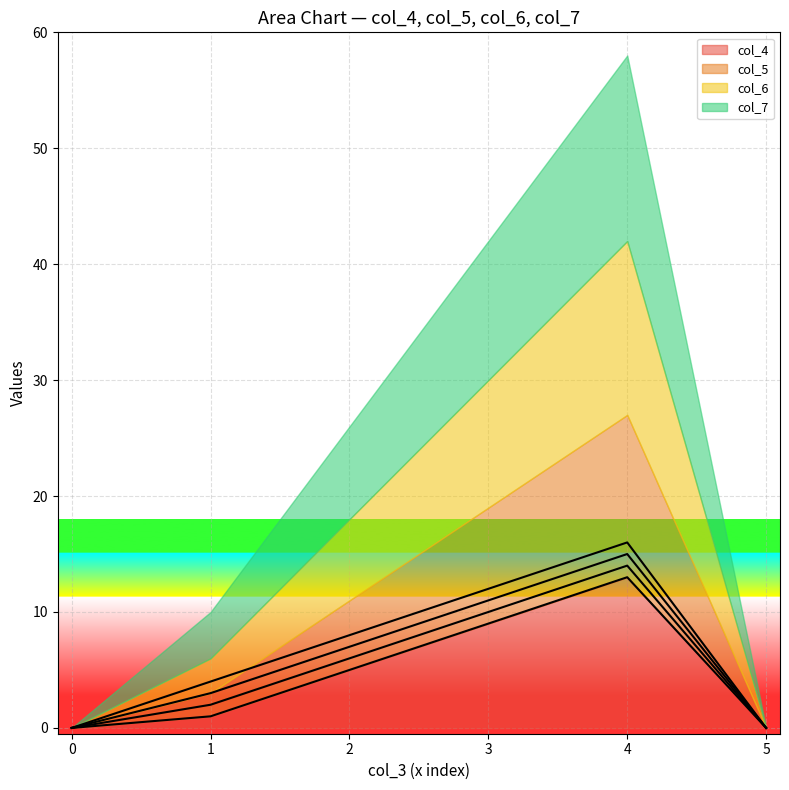

The value of col_6 at 0 is 6. True or false?

False